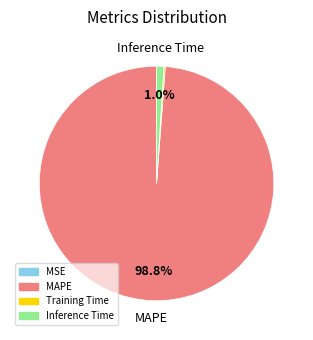

What percentage do Inference Time and MAPE together represent?

99.8%